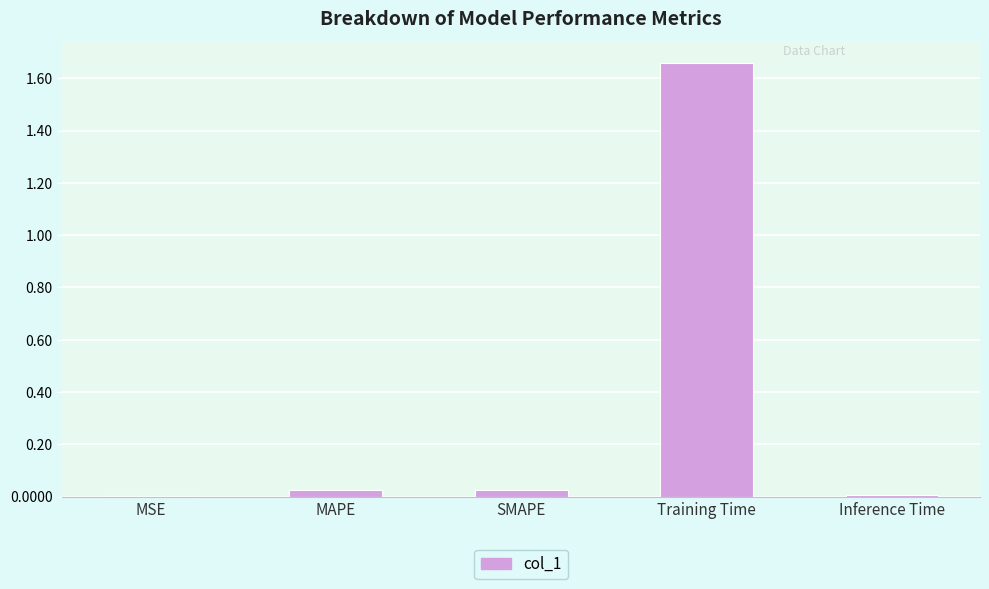

At which category does the chart reach its peak across all series?

Training Time